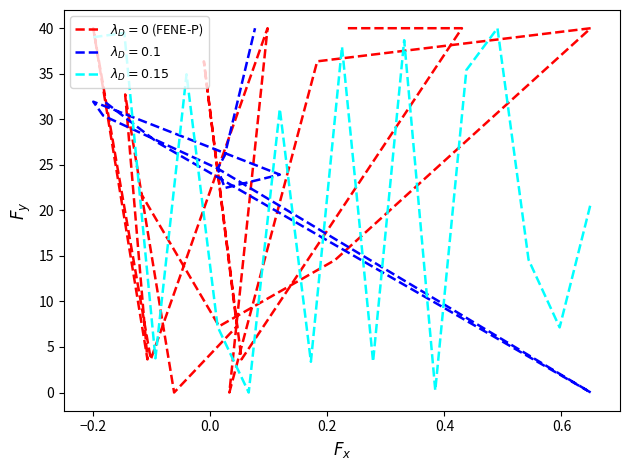

How many points are higher than both their immediate neighbors (excluding endpoints)?

5